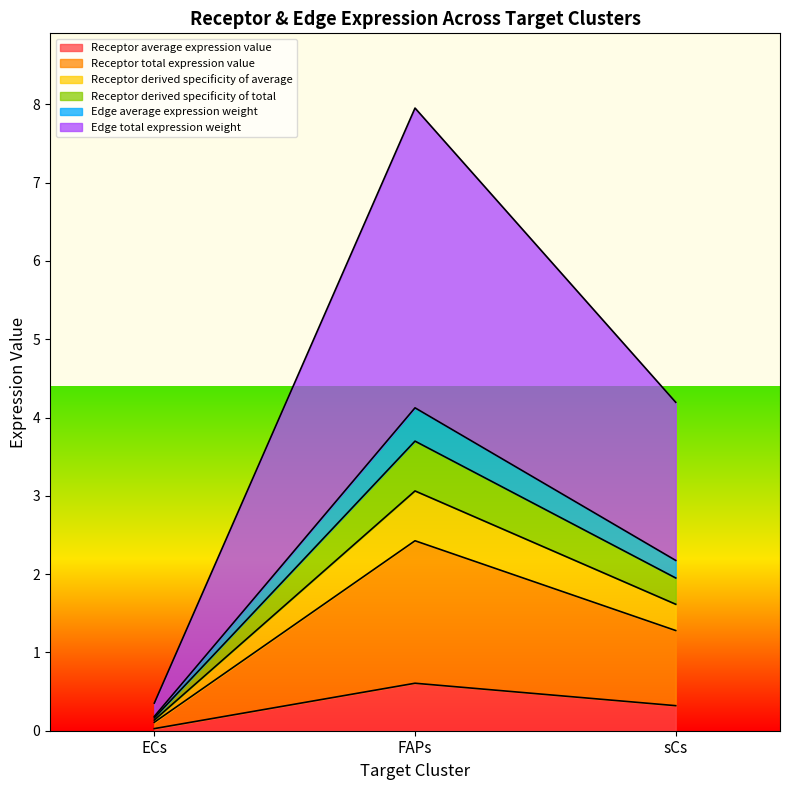

What position from the left is FAPs?

2